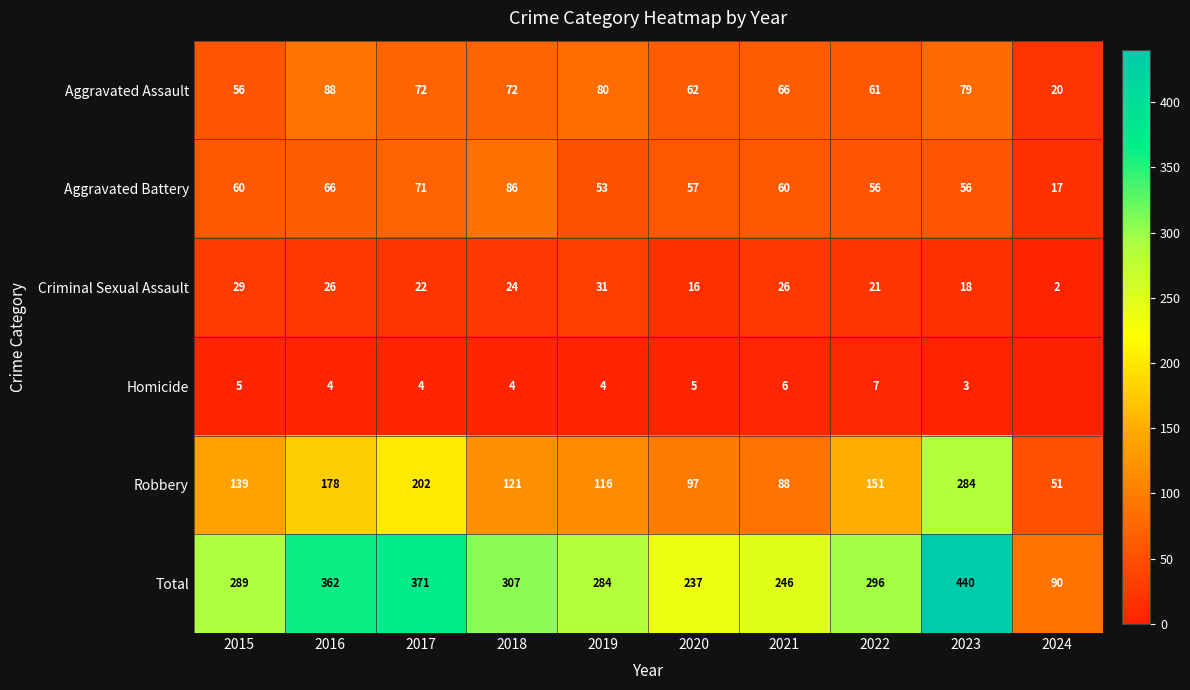

Which label corresponds to the largest value in the chart?

2023